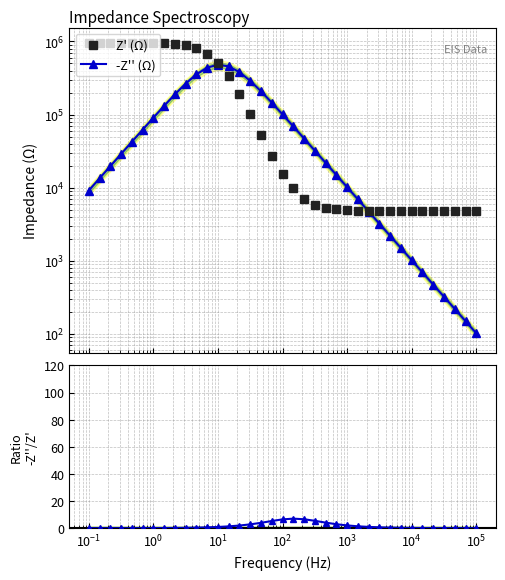

The Z' (Ω) series shows 20436.2 at 18. True or false?

False